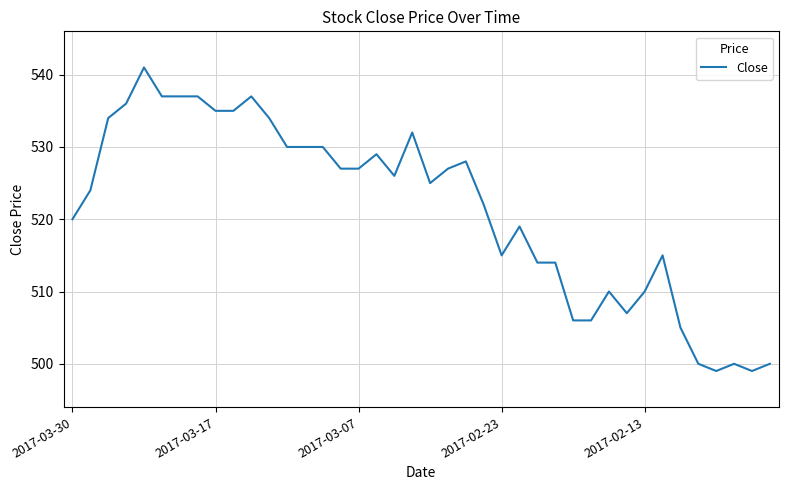

What is the greatest value displayed?

541